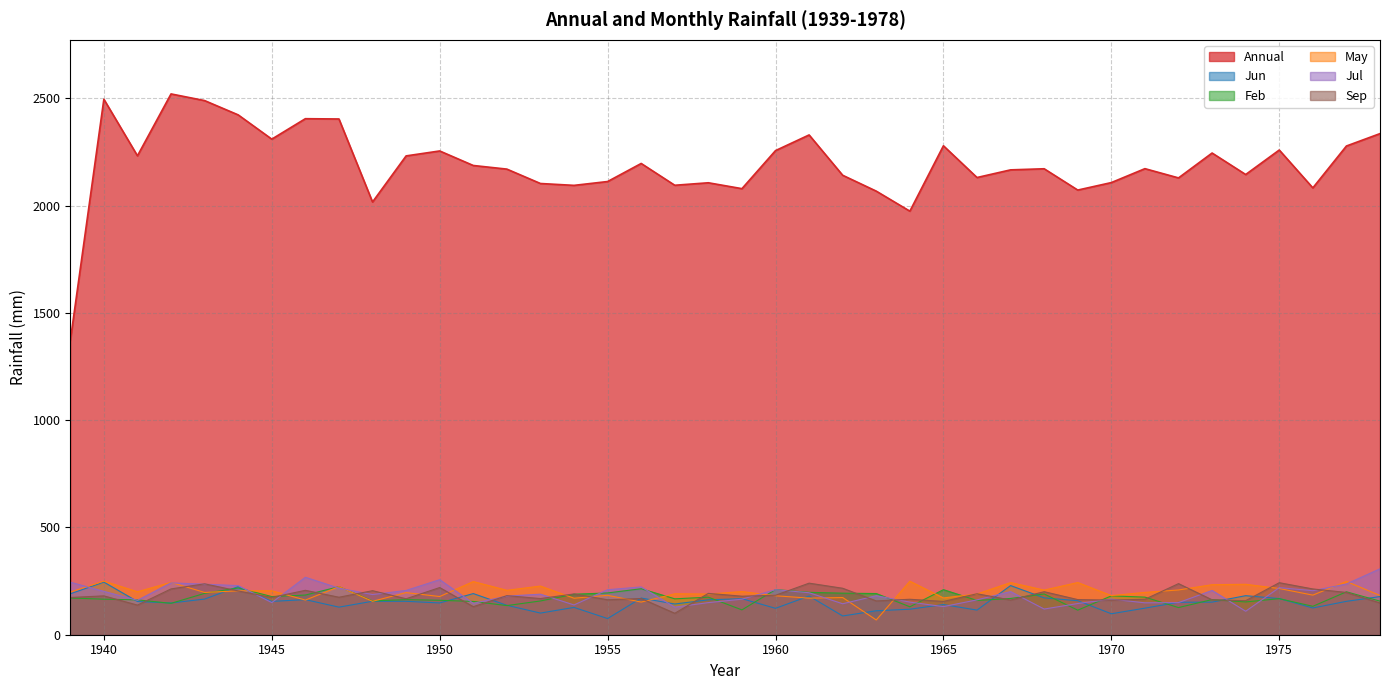

At which category does Annual reach its first local valley?

1941